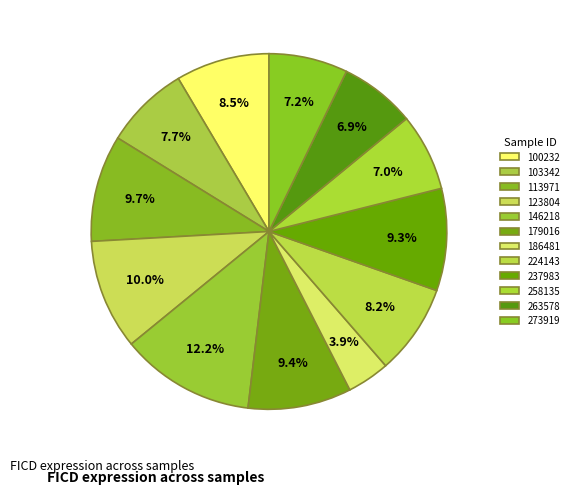

To the nearest percent, what portion does 179016 represent?

9%